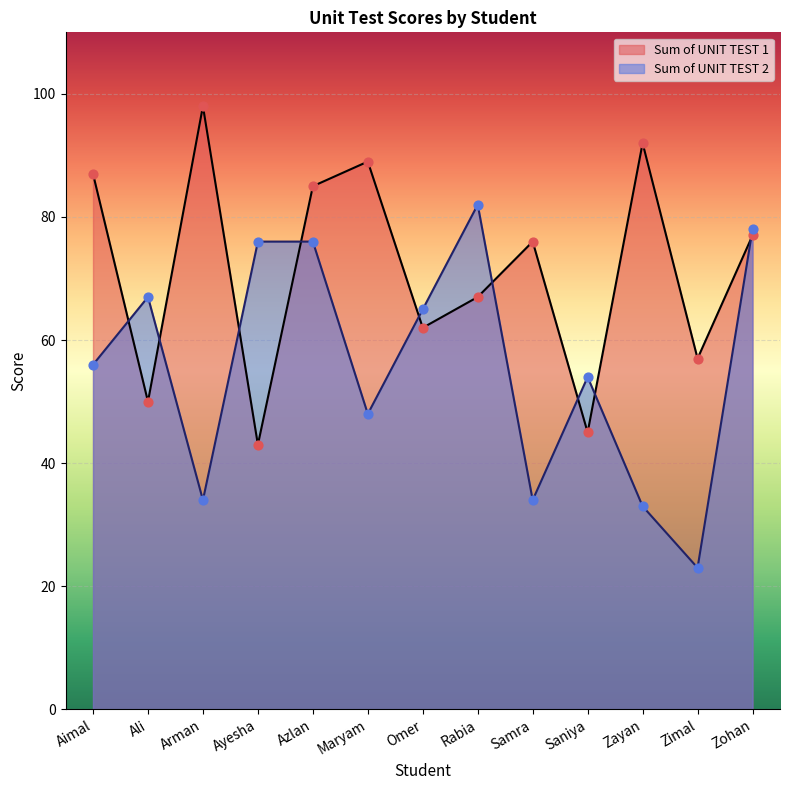

At which category is the sum across all series the highest?

Azlan